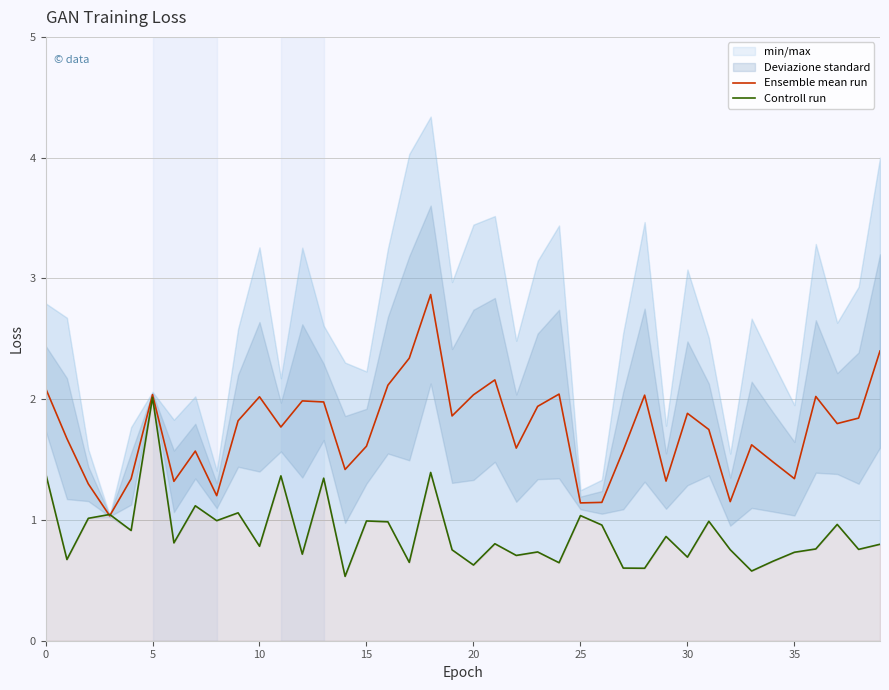

Which category has the lowest value across all series?

14